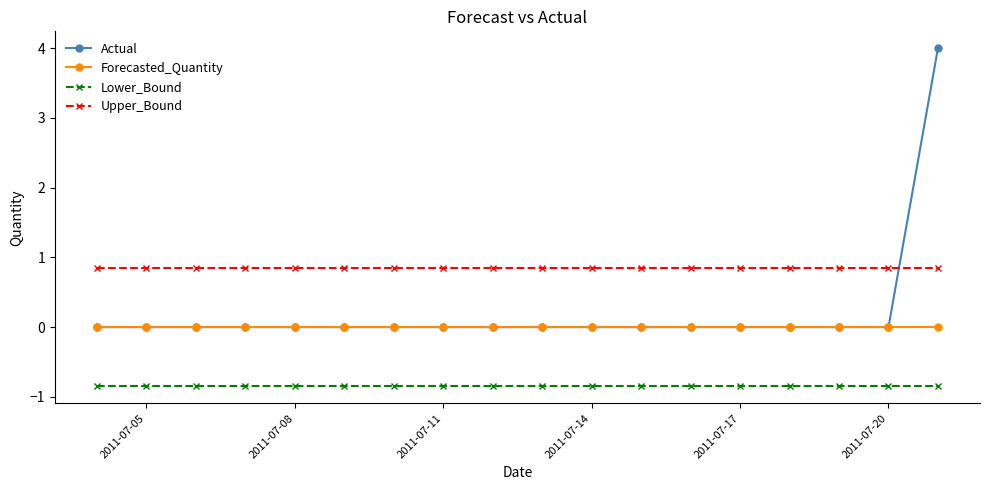

Which series has the widest spread of values?

Actual